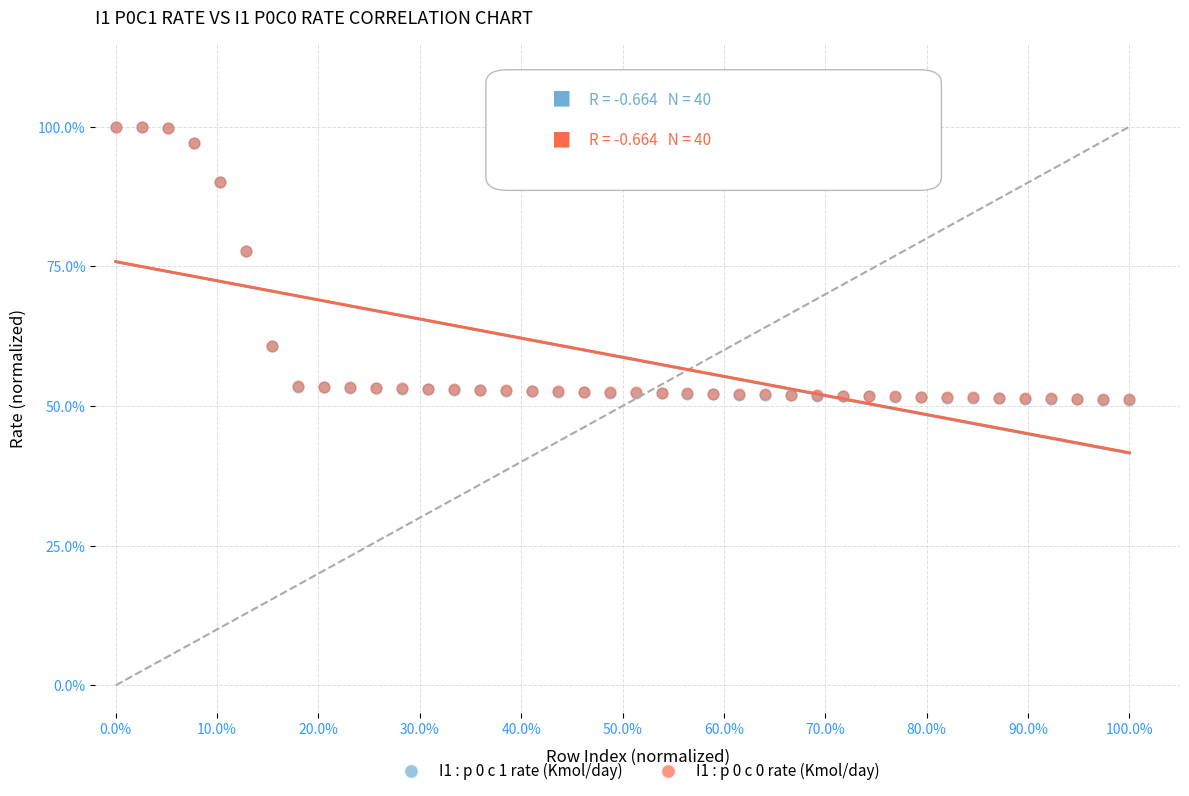

What are all the series names shown in the legend?

I1 : p 0 c 1 rate (Kmol/day), I1 : p 0 c 0 rate (Kmol/day)